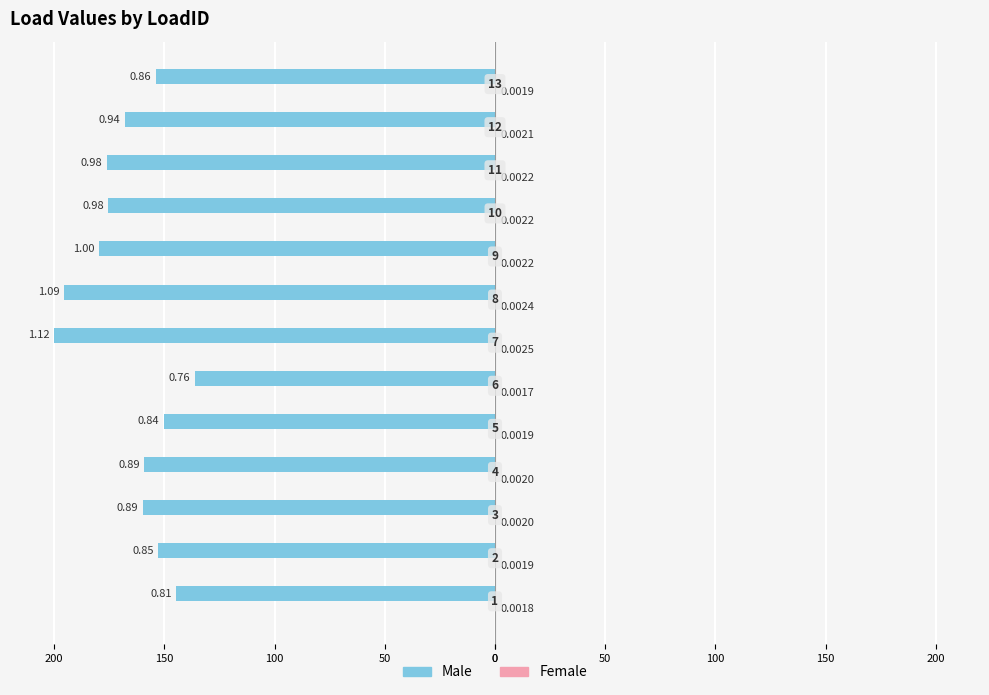

What is the minimum value shown in the chart?

-200.0